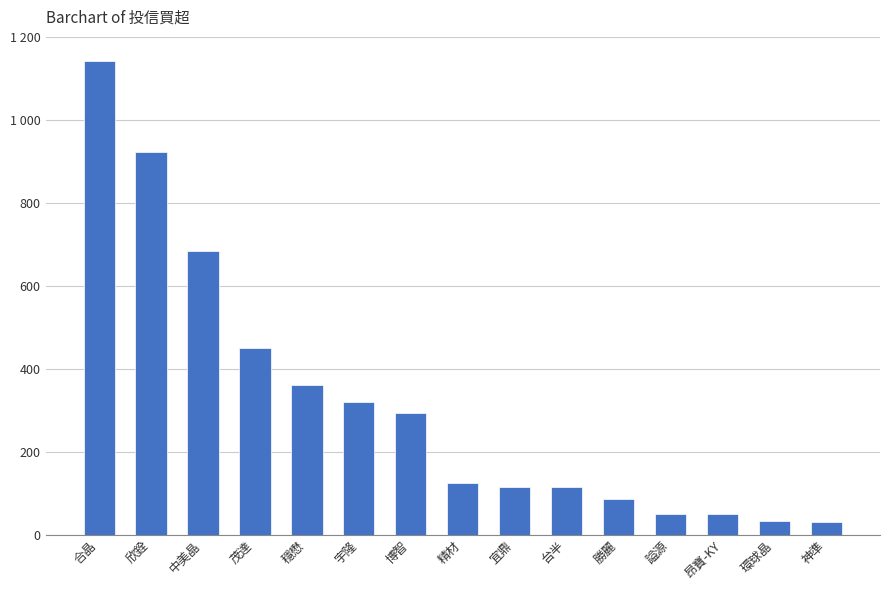

What is the change in value from 中美晶 to 昂寶-KY?

-634